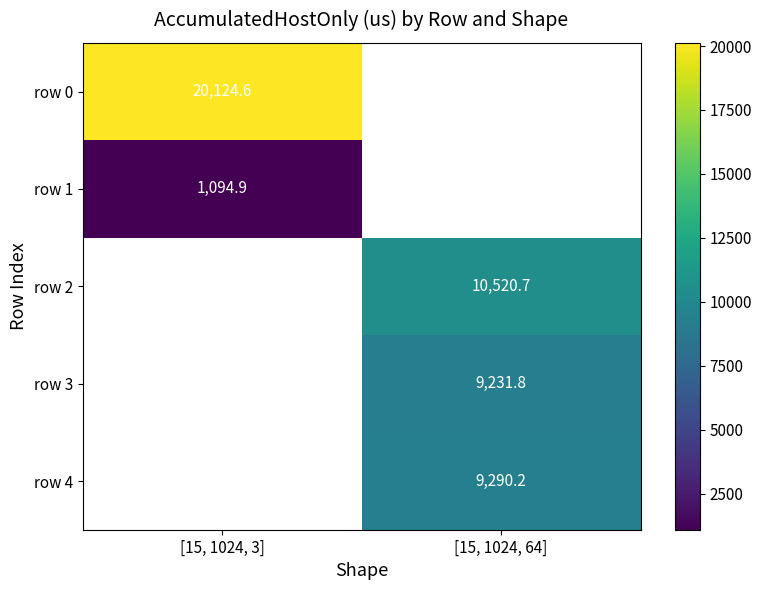

Between [15, 1024, 64] and [15, 1024, 3], which is larger?

[15, 1024, 3]